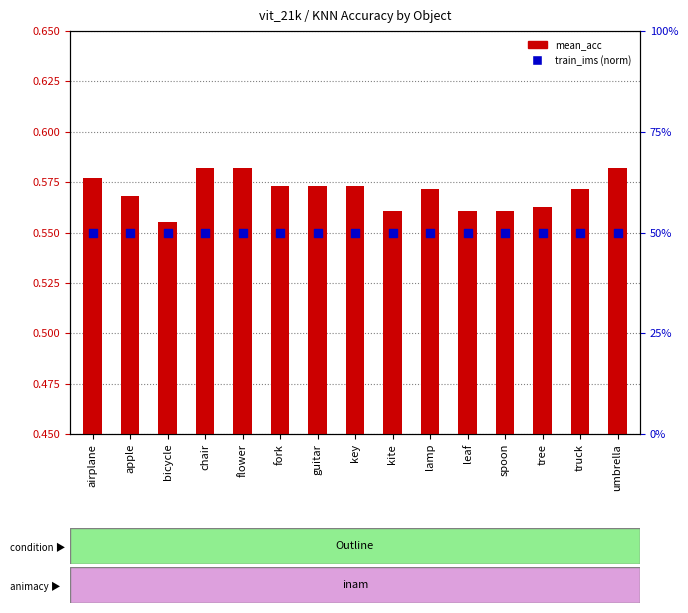

What is the total value across all series at bicycle?

1.1